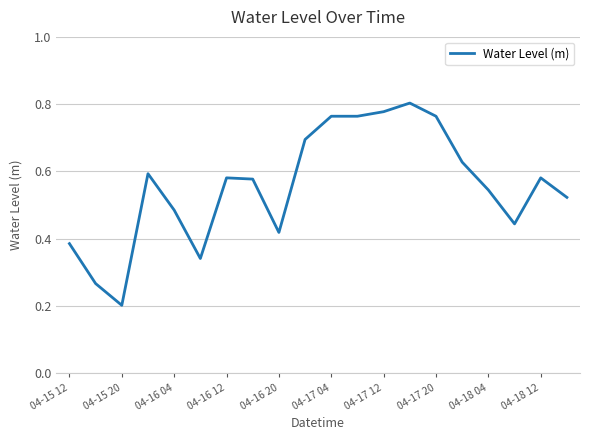

At which label is the value closest to 0?

04-15 20